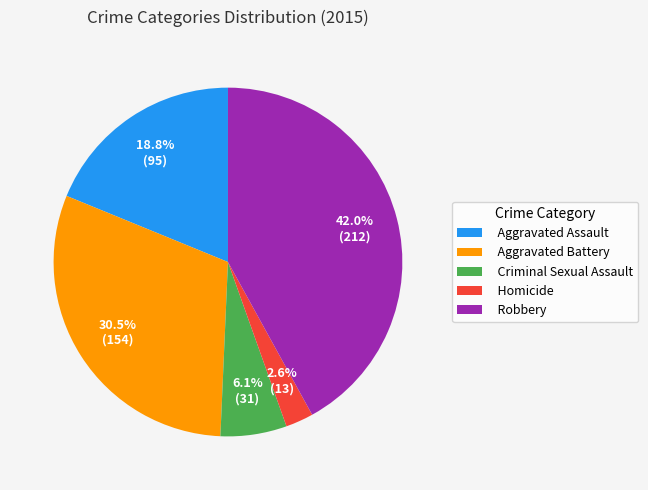

How many slices are in this pie chart?

5